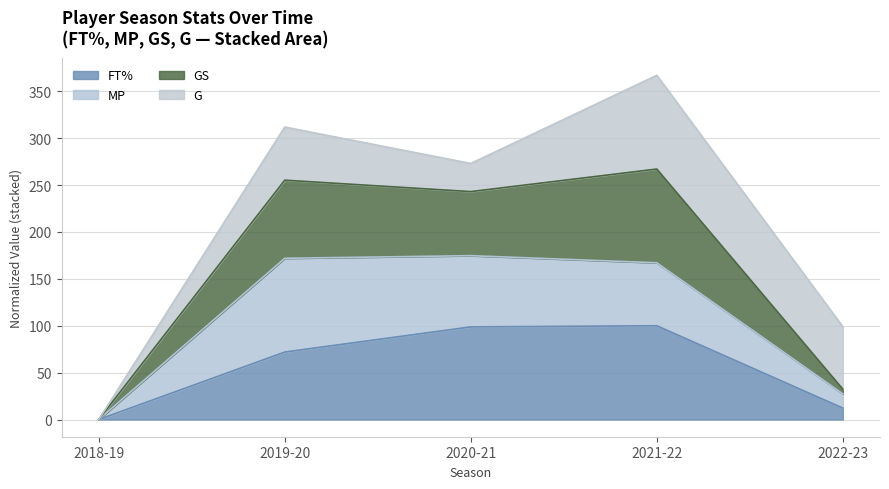

At which label does FT% reach its minimum?

2018-19